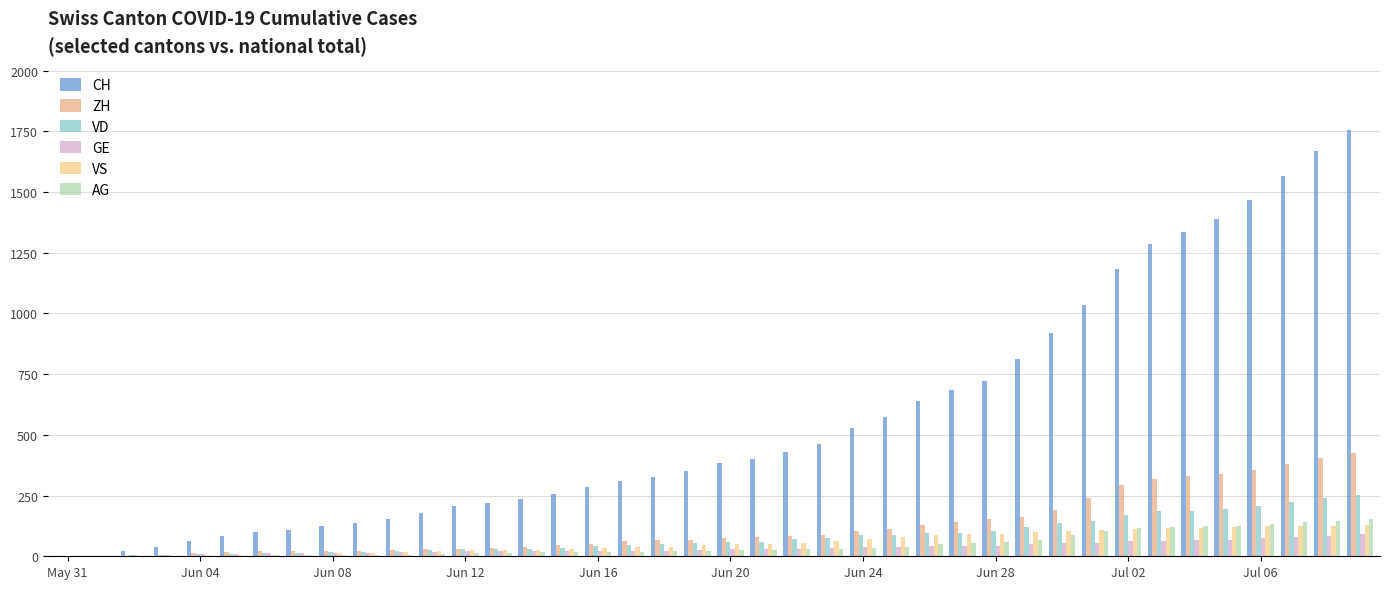

What are all the series names shown in the legend?

CH, ZH, VD, GE, VS, AG